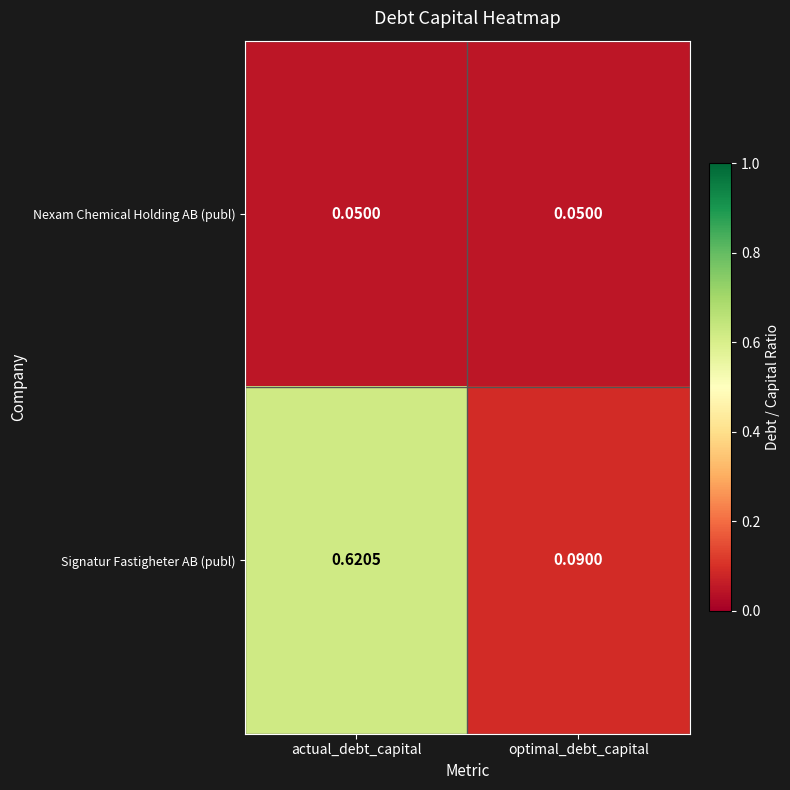

At actual_debt_capital, list the series in order from smallest to largest.

Nexam Chemical Holding AB (publ), Signatur Fastigheter AB (publ)